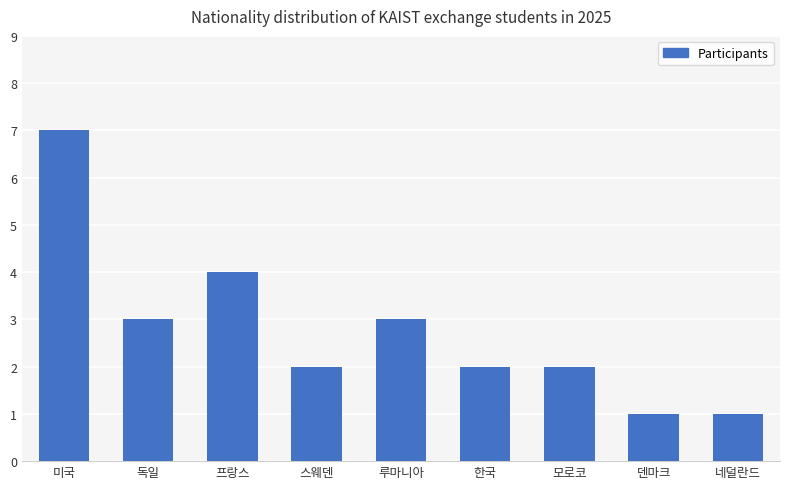

What is the sum of the values at 한국 and 네덜란드?

3